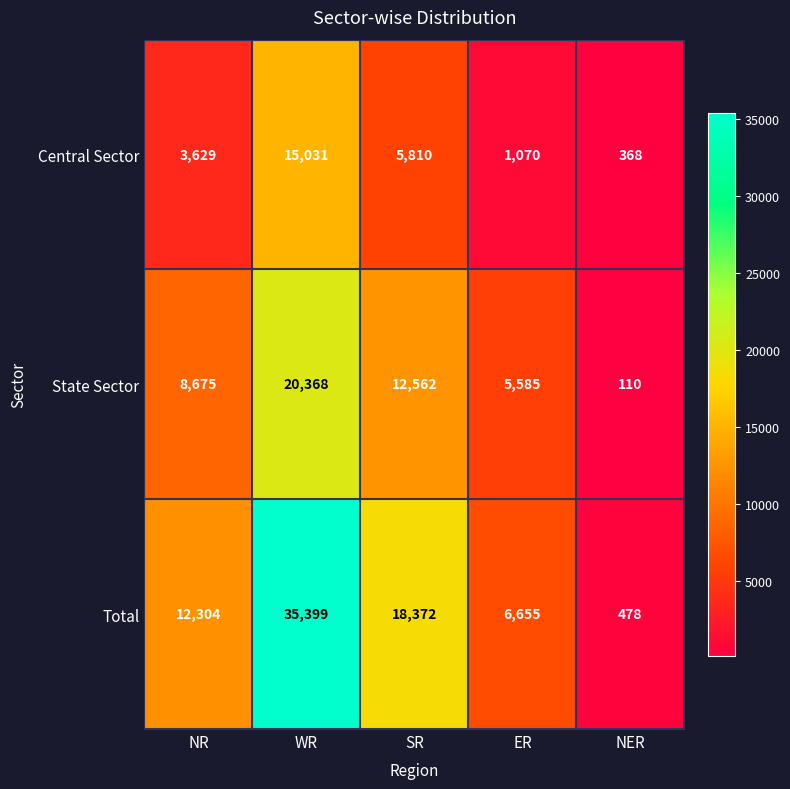

Which category has the lowest value in the Central Sector series?

NER